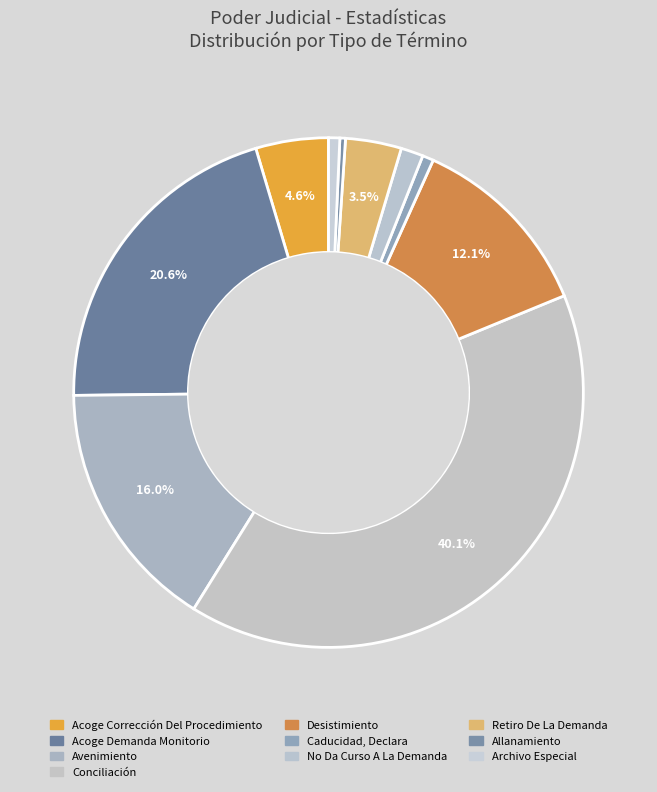

To the nearest percent, what is the average slice percentage?

10%